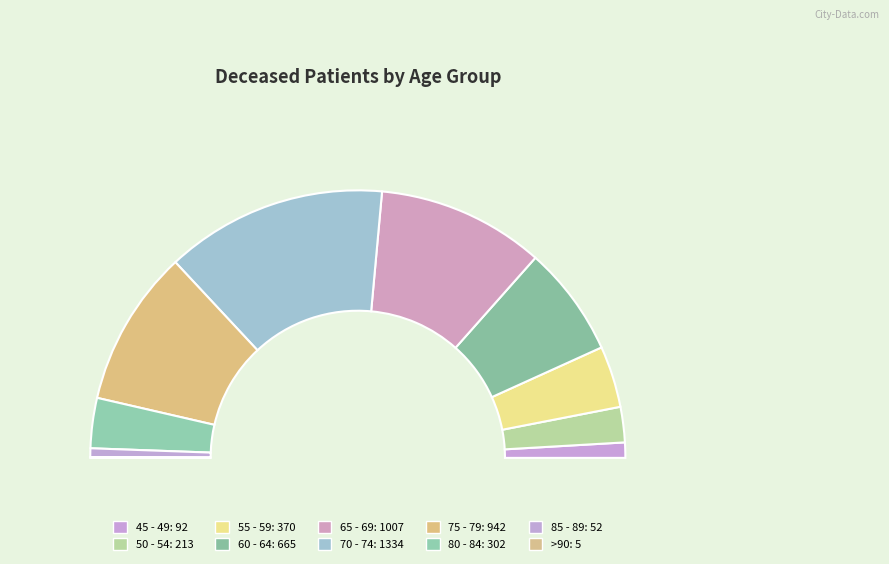

Do 75 - 79 and 65 - 69 together represent more than half of the pie?

No